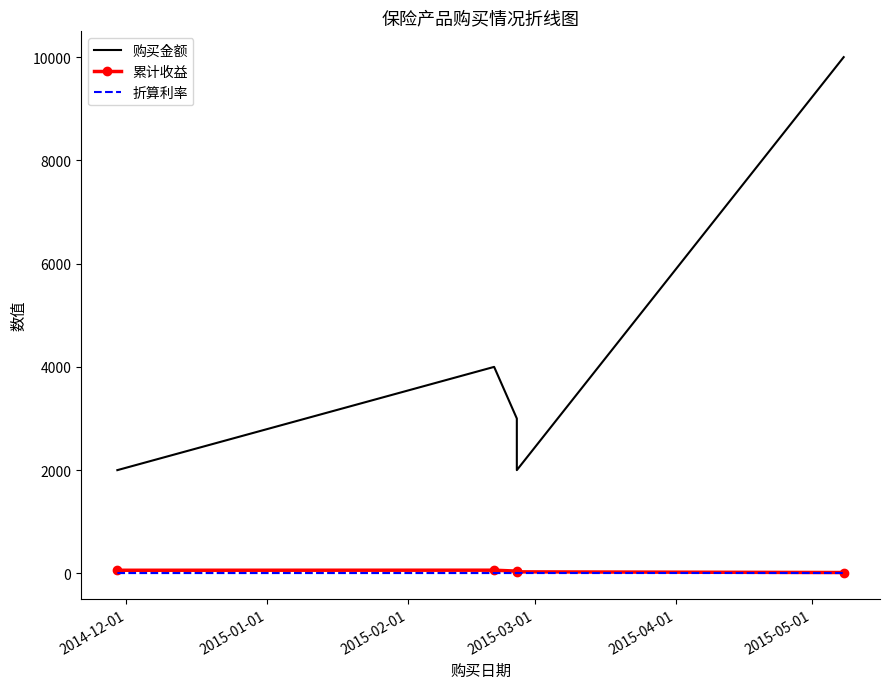

What is the difference between the 折算利率 values at 2015-04-01 and 2015-02-01?

1.0